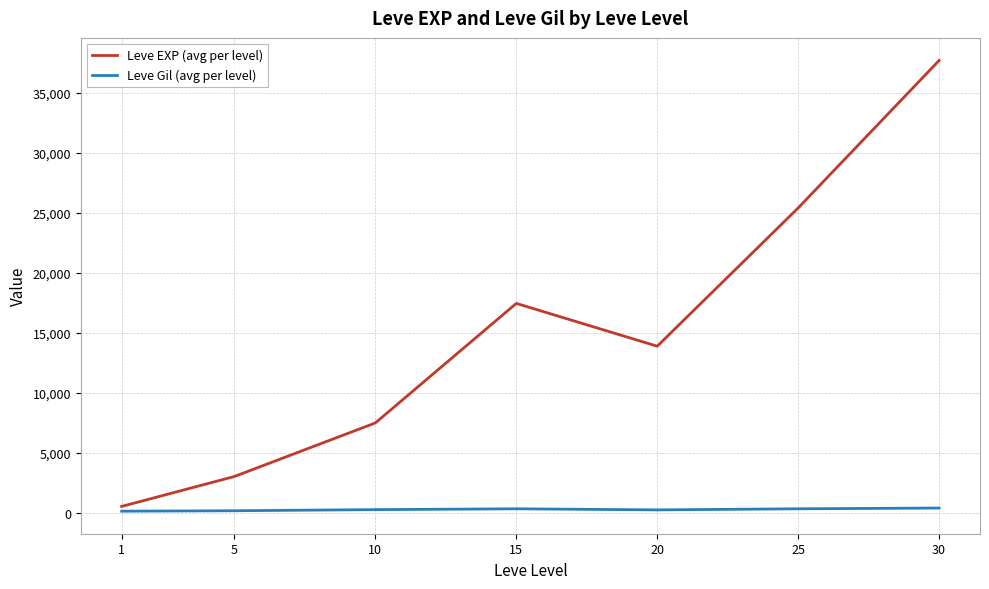

What is the total value across all series at 5?

3157.7